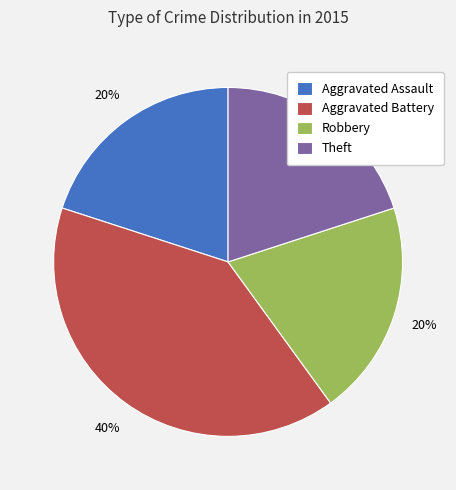

What percentage is the Aggravated Assault slice, to the nearest percent?

20%